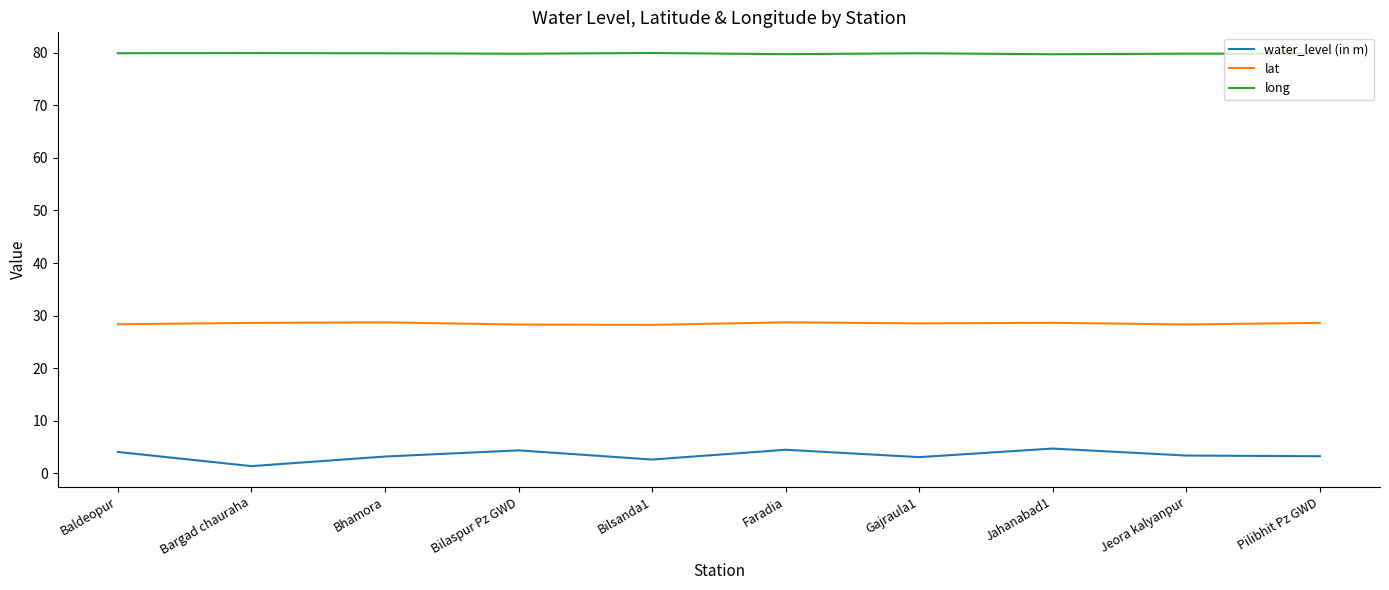

What position from the right is Faradia?

5